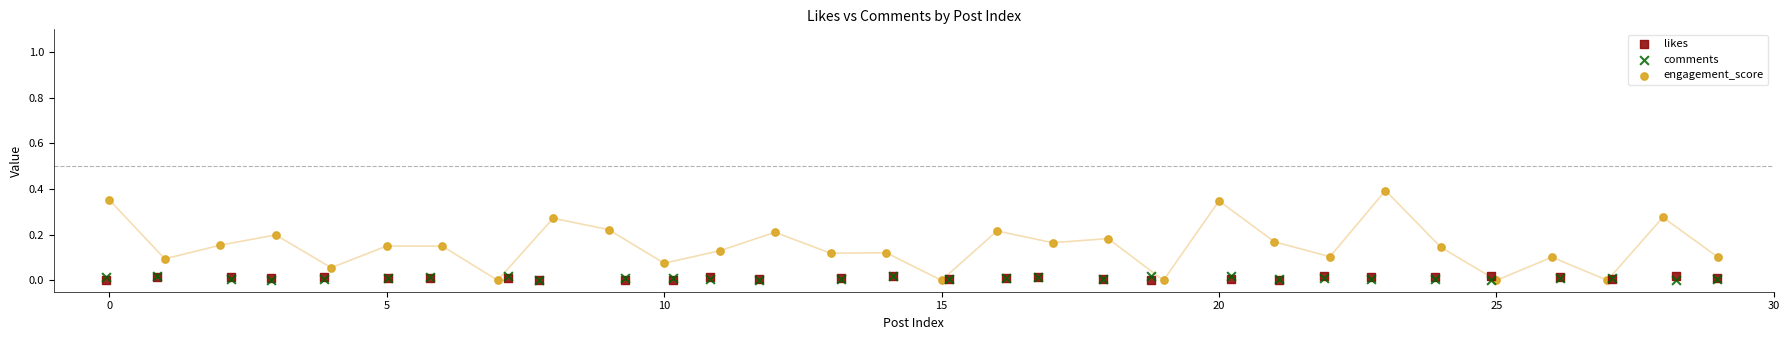

Which series has the widest spread of Y values?

engagement_score